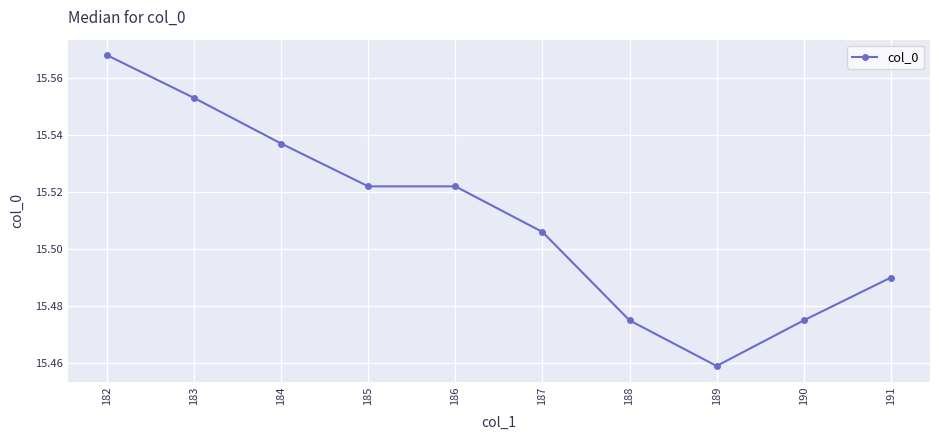

What is the change in value from 182 to 188?

-0.1